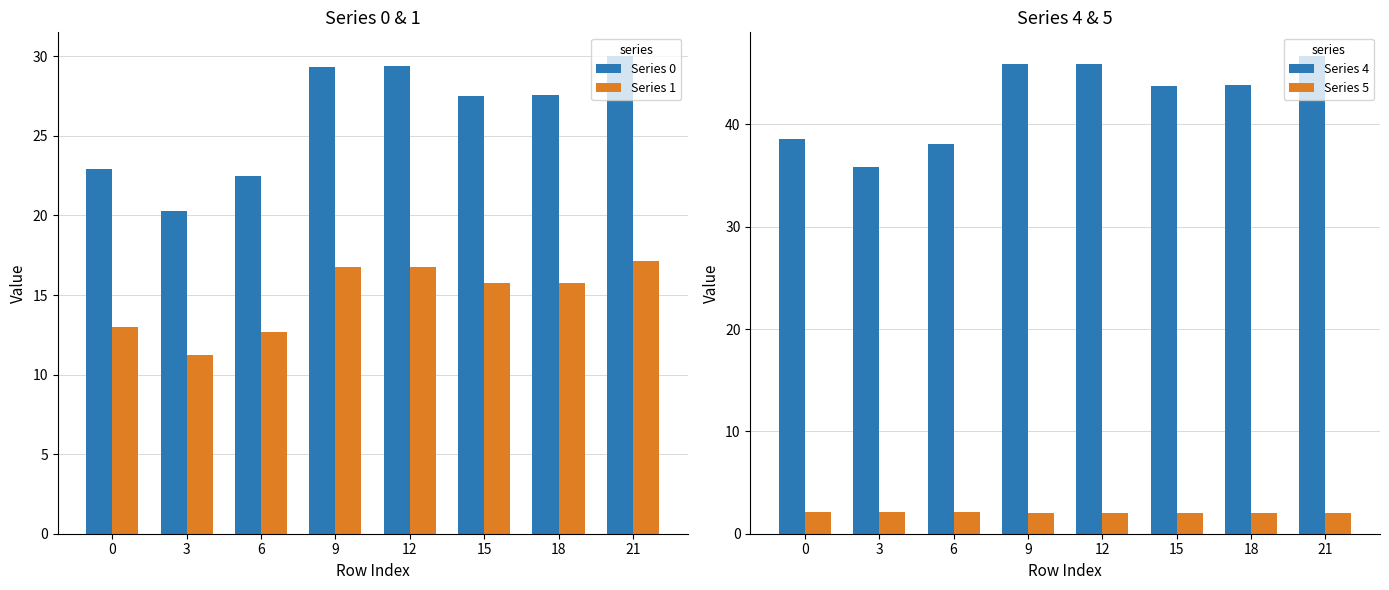

What is the difference between the maximum and second lowest values in the Series 1 series?

4.5